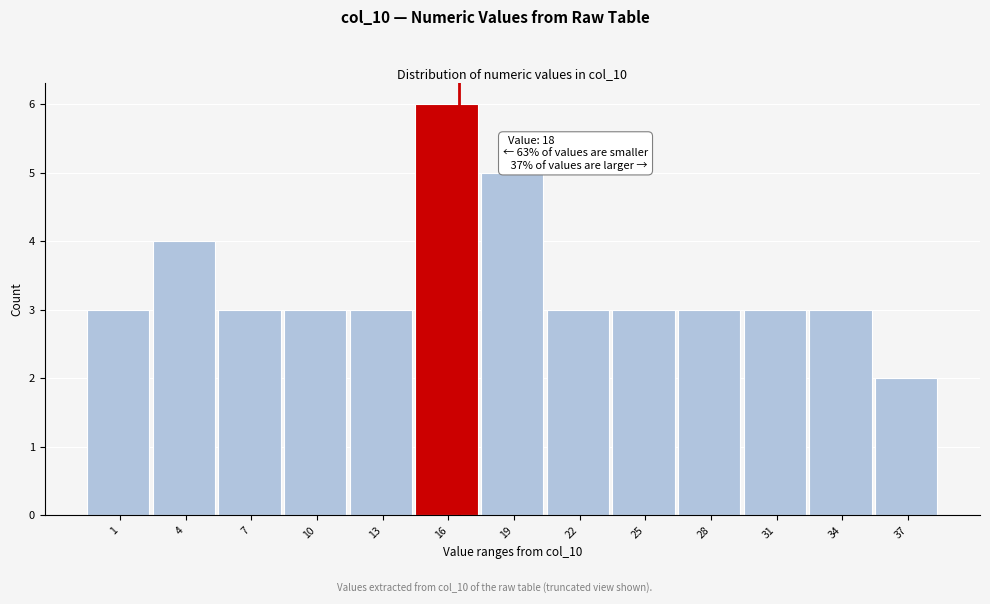

Reading left to right, what are all the values shown in this chart?

3	4	3	3	3	6	5	3	3	3	3	3	2